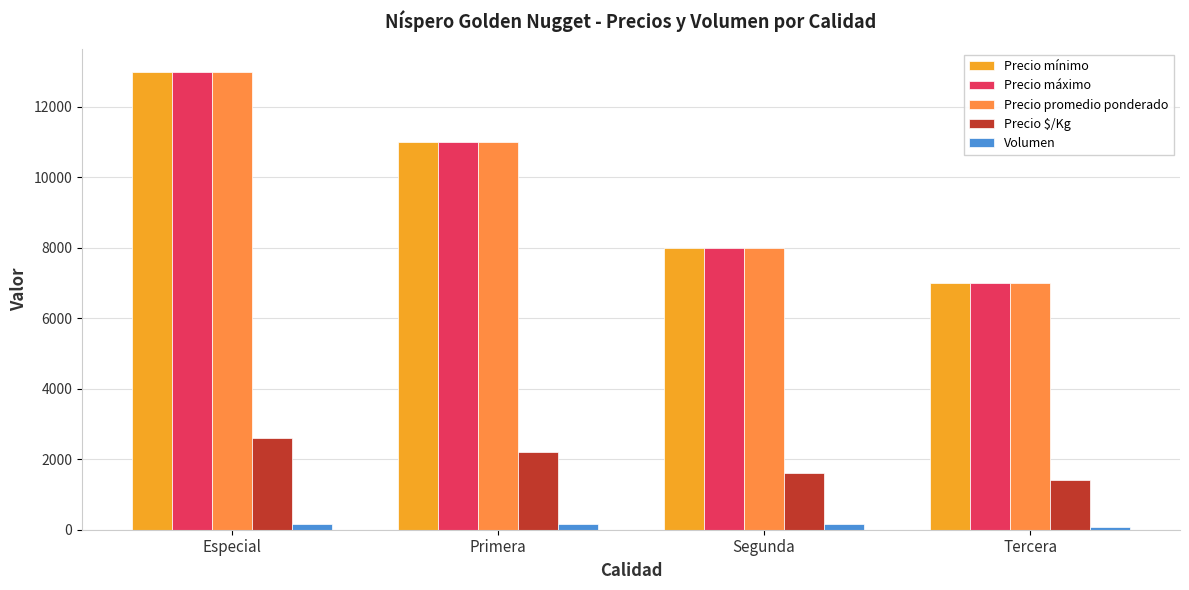

At which label does Precio máximo reach its peak?

Especial